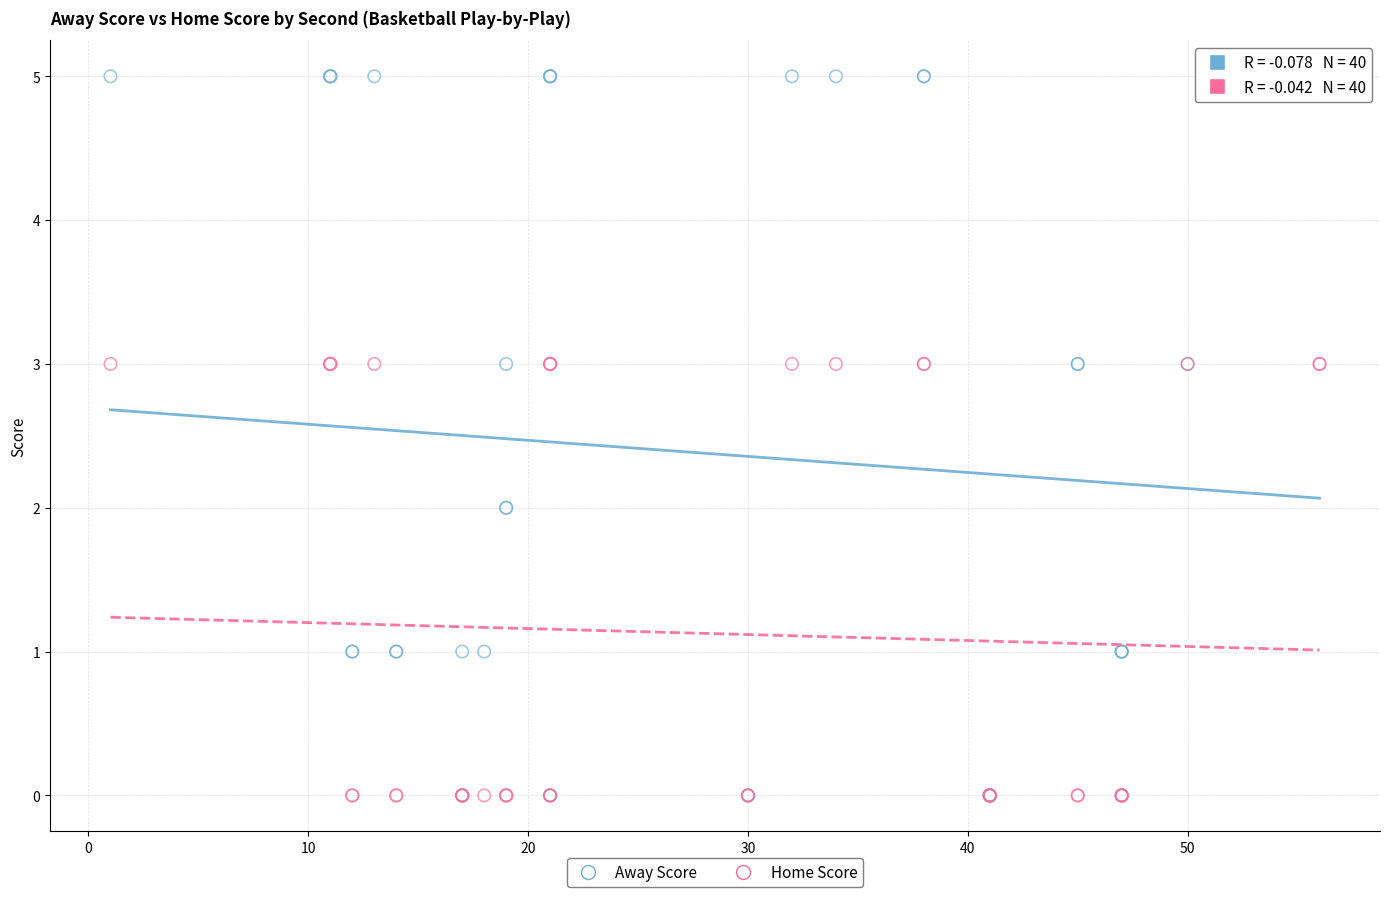

Which series has the widest spread of Y values?

Away Score